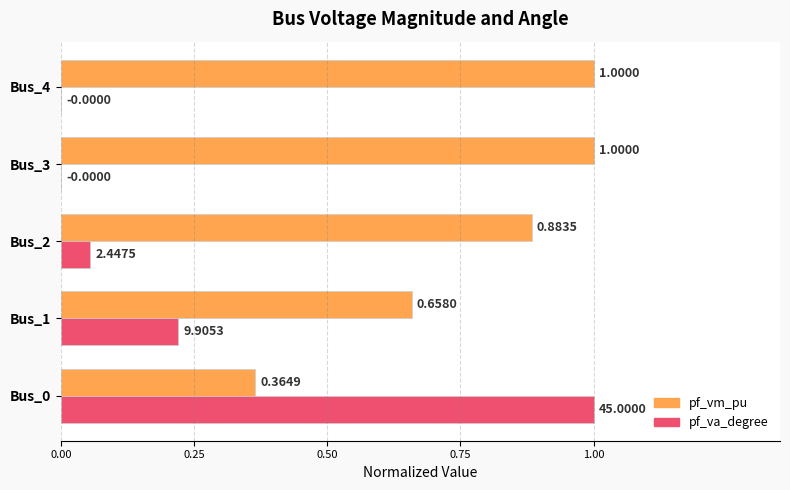

What are all the series names shown in the legend?

pf_vm_pu, pf_va_degree